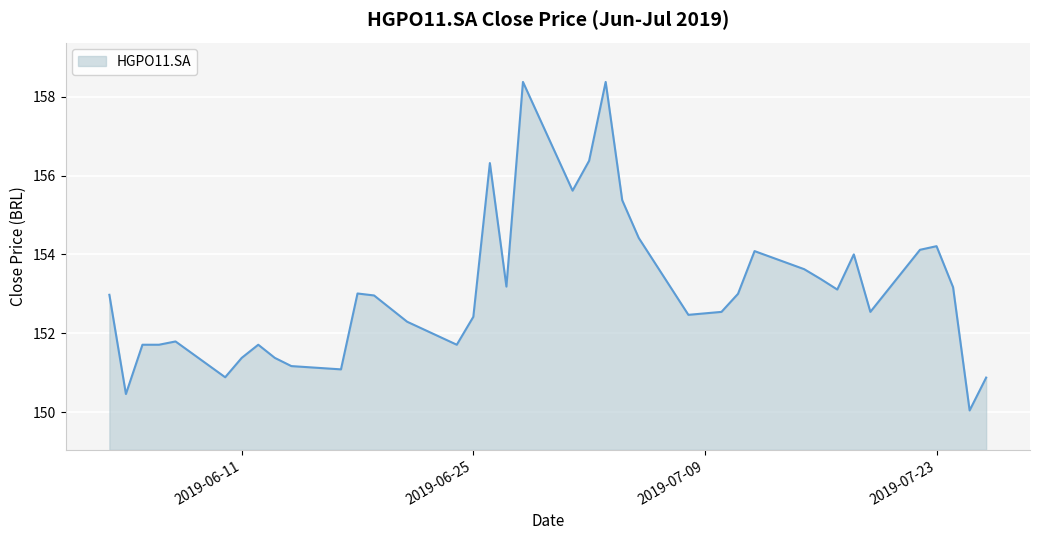

What is the maximum value shown in the chart?

158.4